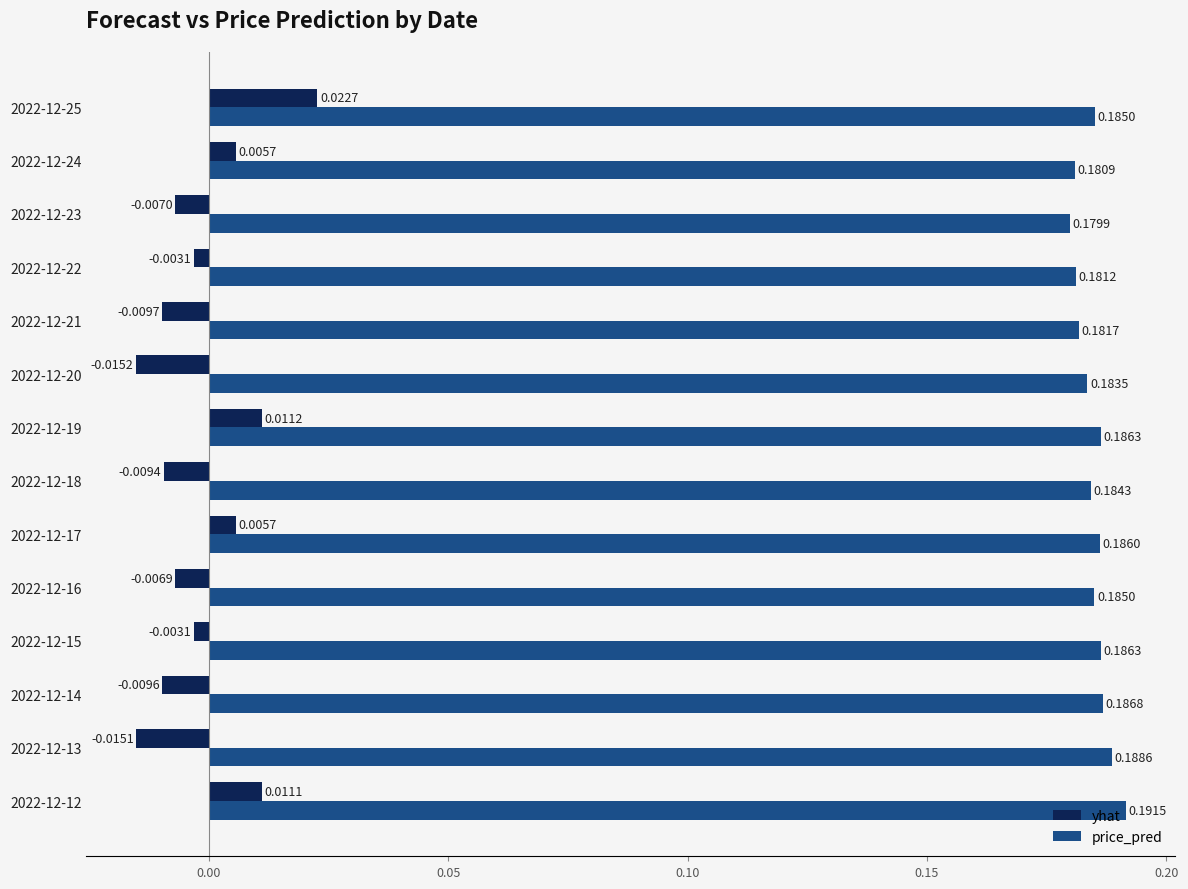

What is the sum of all price_pred values?

2.6